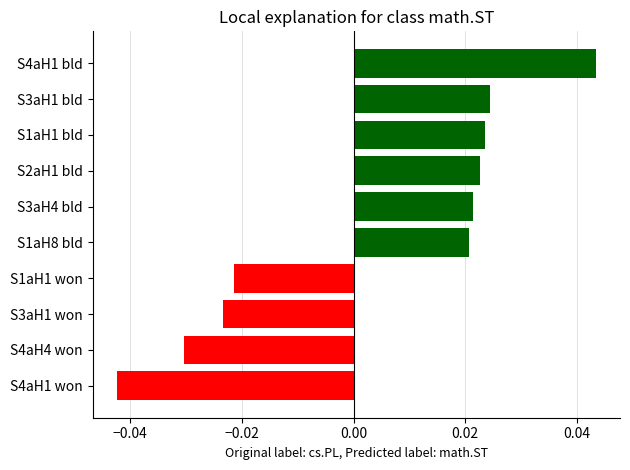

Rank the categories by value from lowest to highest.

S4aH1 won, S4aH4 won, S3aH1 won, S1aH1 won, S1aH8 bld, S3aH4 bld, S2aH1 bld, S1aH1 bld, S3aH1 bld, S4aH1 bld